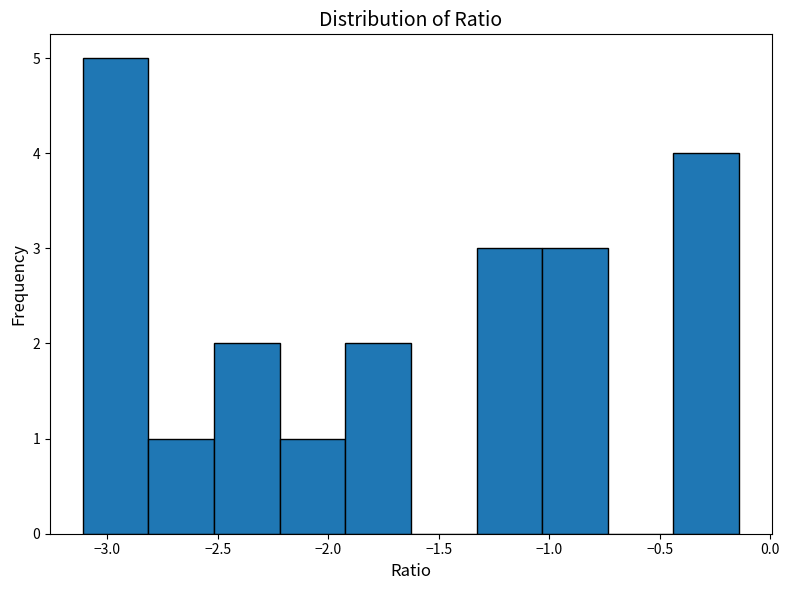

Reading left to right, transcribe this chart: for each bar, give the range it covers on the x-axis and its height. Neither the bar edges nor the heights are printed on the chart, so give them approximately, as read against the axes.

-3.10 to -2.80: 5
-2.80 to -2.50: 1
-2.50 to -2.20: 2
-2.20 to -1.90: 1
-1.90 to -1.65: 2
-1.65 to -1.35: 0
-1.35 to -1.05: 3
-1.05 to -0.75: 3
-0.75 to -0.45: 0
-0.45 to -0.15: 4